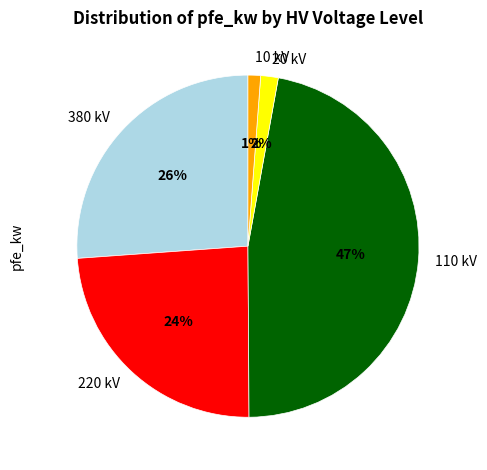

How many slices are in this pie chart?

5